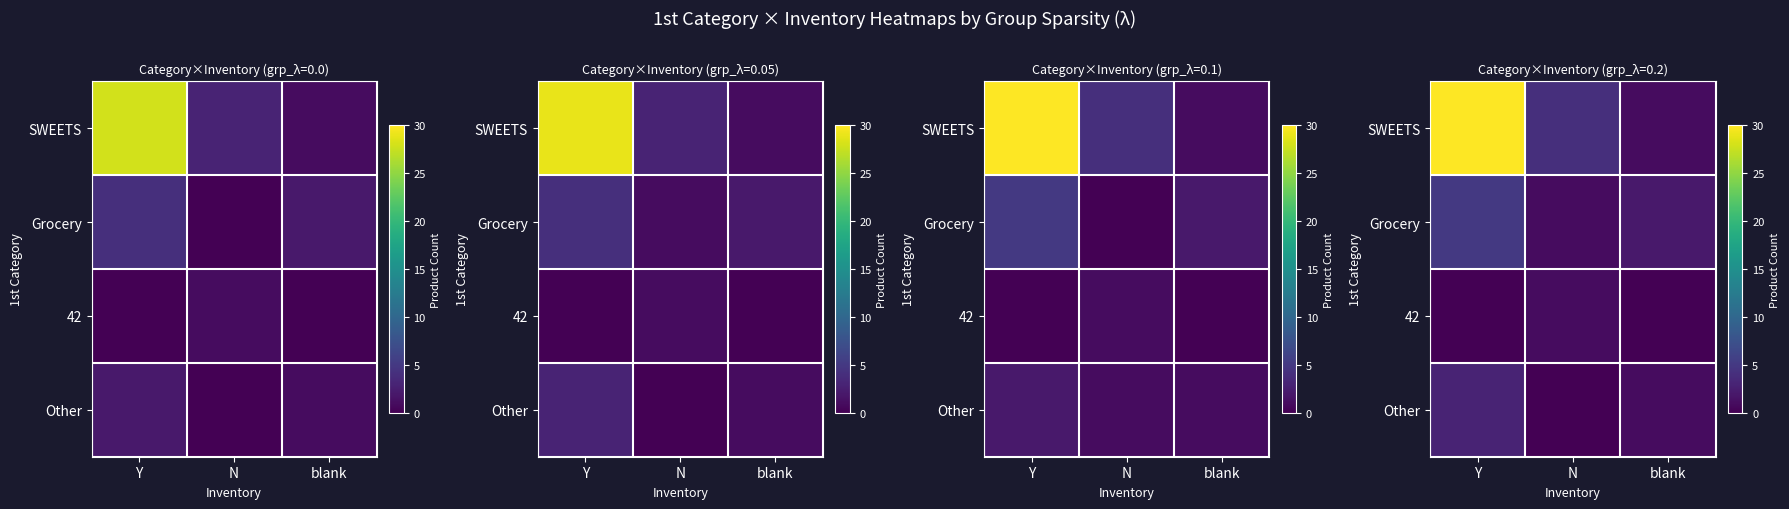

True or false: Other has a value of 0 at N.

True